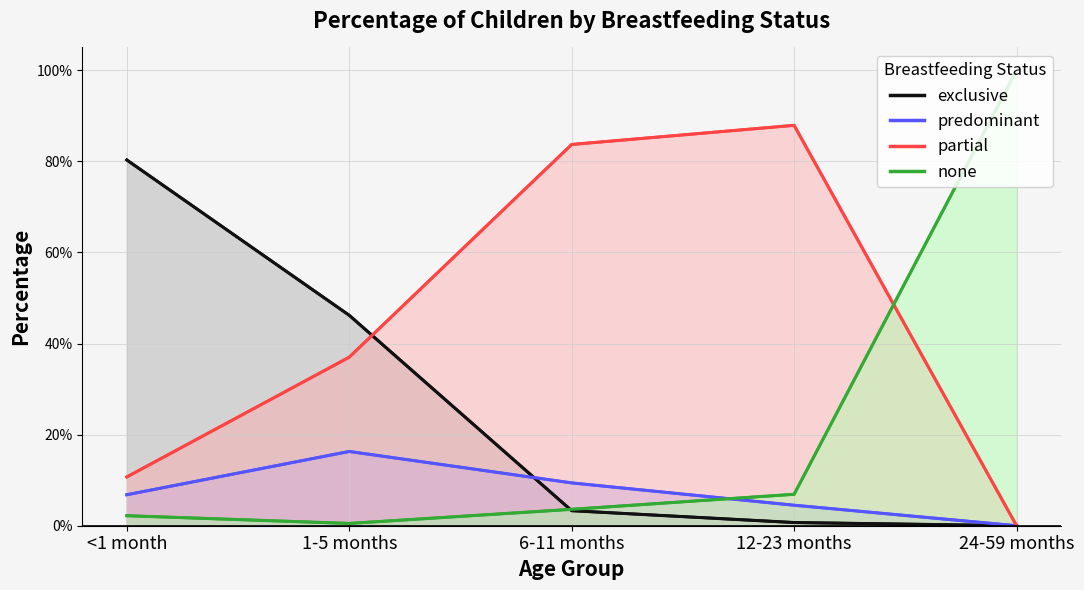

What is the sum of the exclusive (line) values at 12-23 months and 1-5 months?

0.5